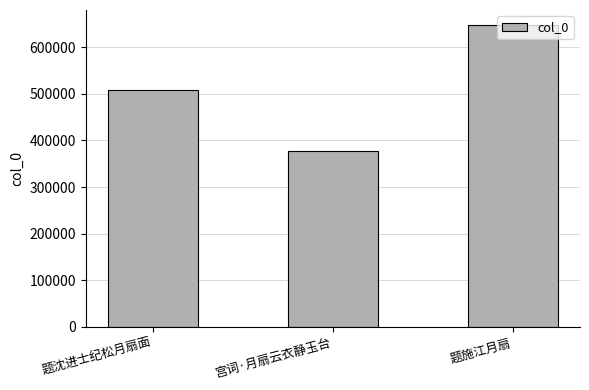

The chart shows a value of 628624 at 宫词·月扇云衣静玉台. True or false?

False